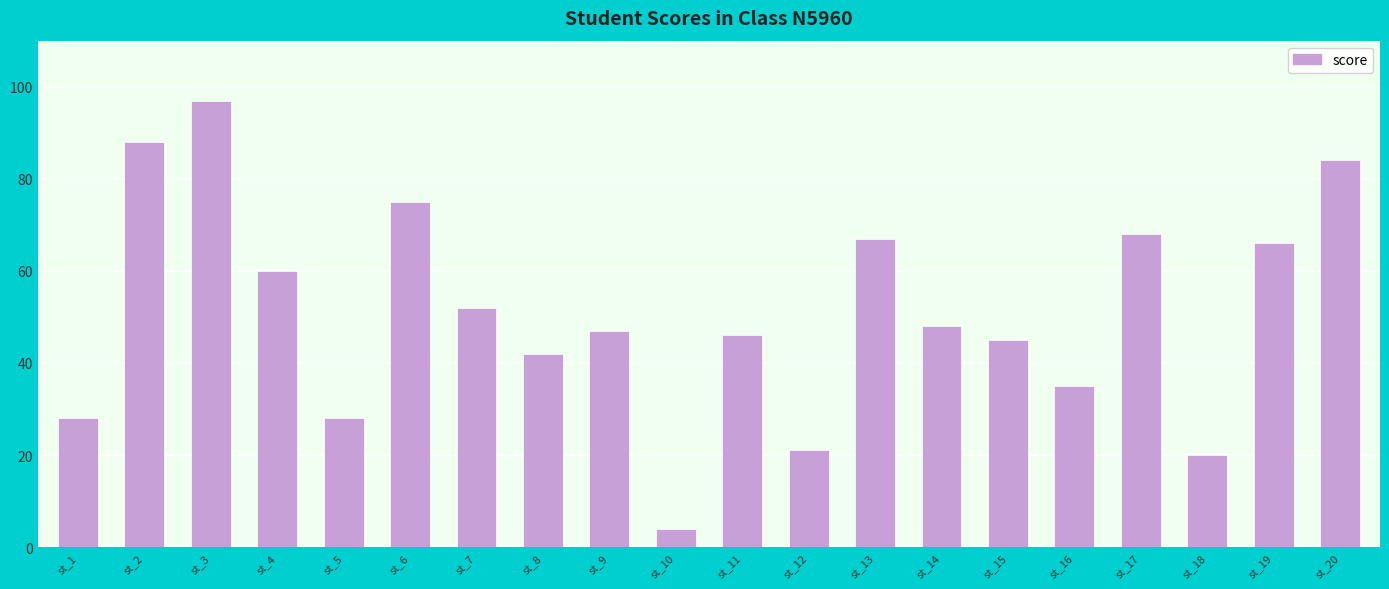

Which label corresponds to the largest value in the chart?

st_3